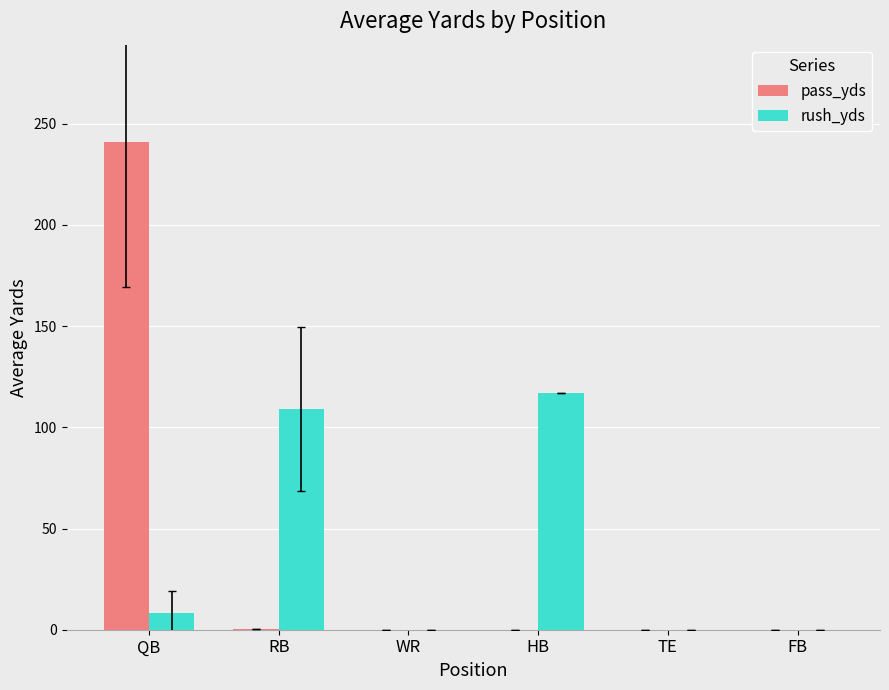

What value does the rush_yds series have at RB?

109.1